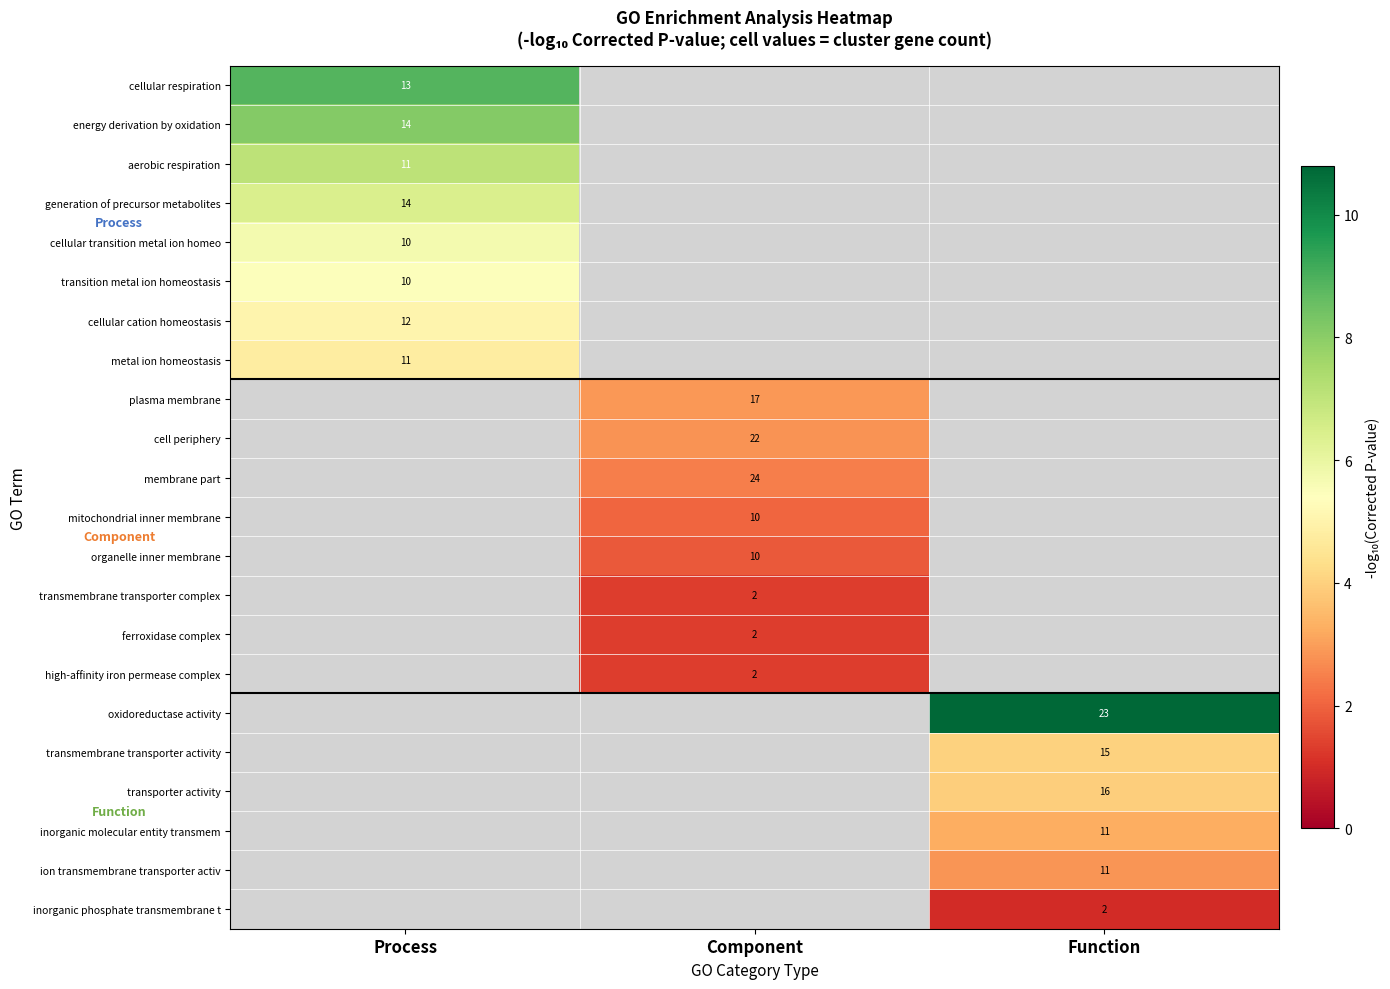

Is the value of cellular cation homeostasis at Process greater than the value of ferroxidase complex at Component?

Yes